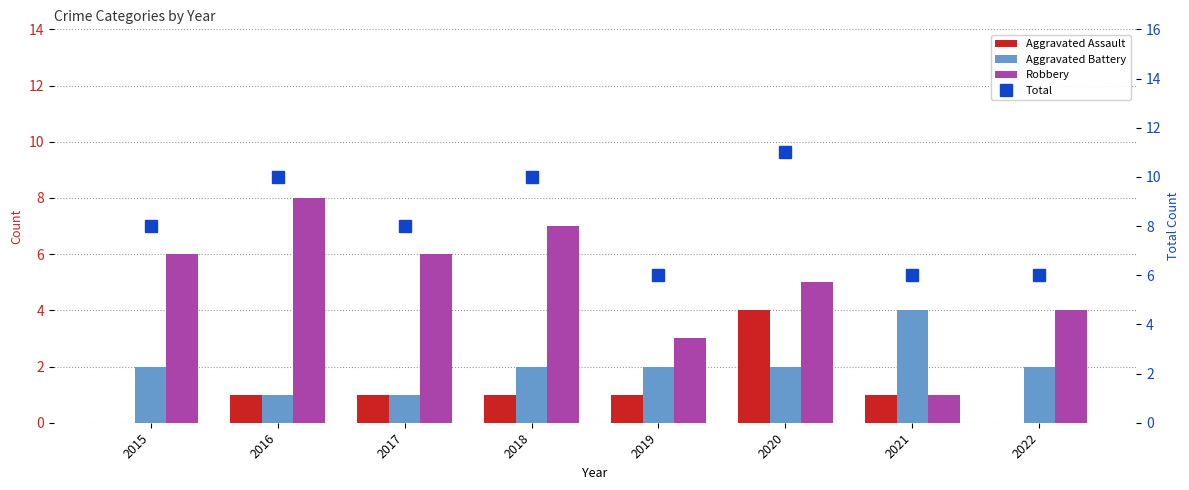

Rank the series at 2020 from highest to lowest value.

Total, Robbery, Aggravated Assault, Aggravated Battery